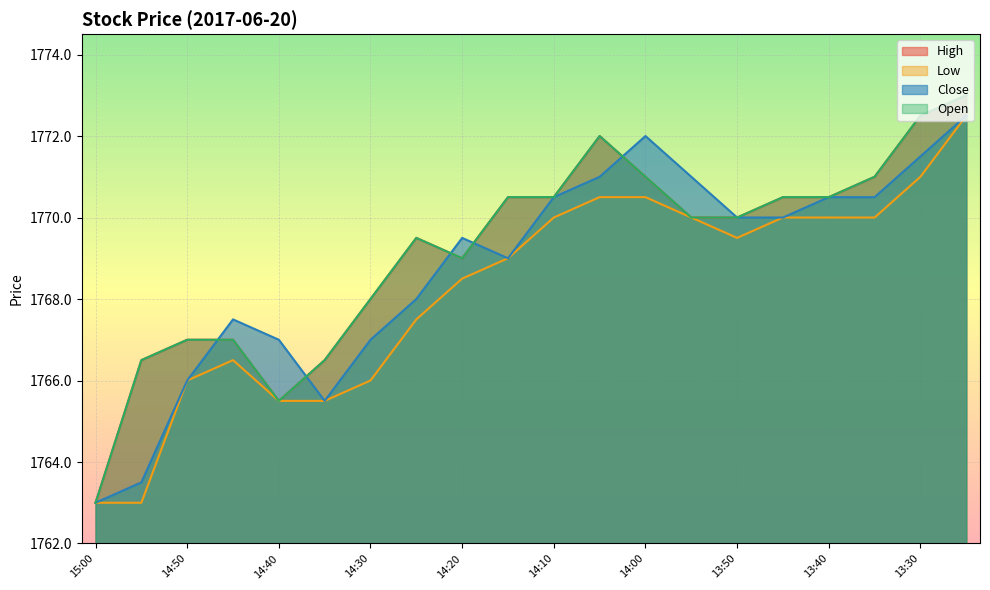

How many categories are shown in the chart?

20